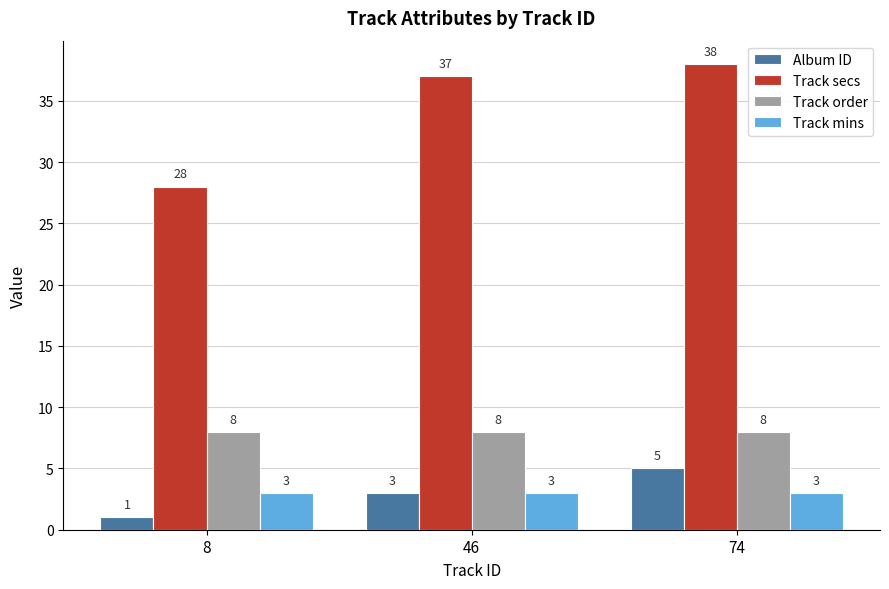

What is the spread (max minus min) of values at 8?

27